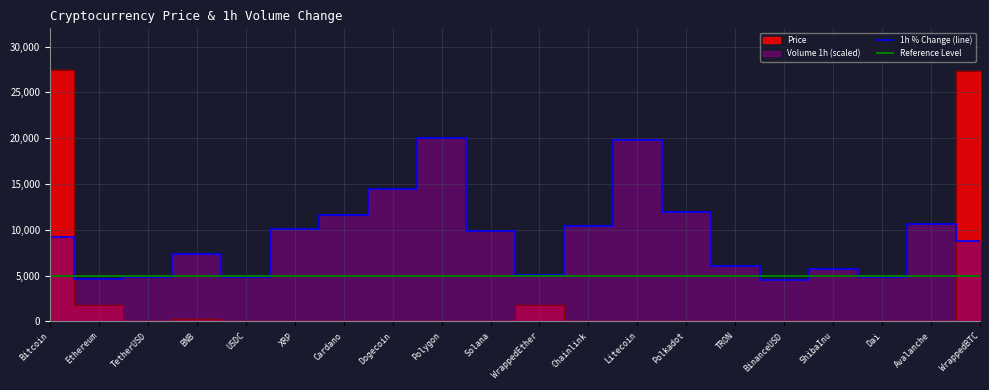

What is the total value across all series at Polkadot?

11965.4